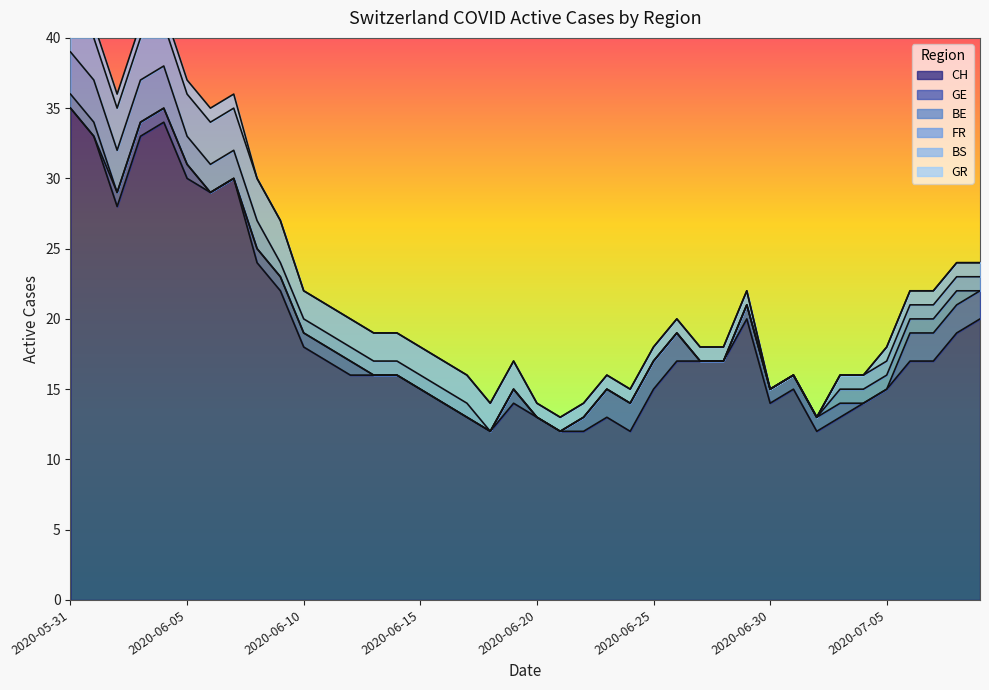

True or false: FR has a value of -2 at 24.

False